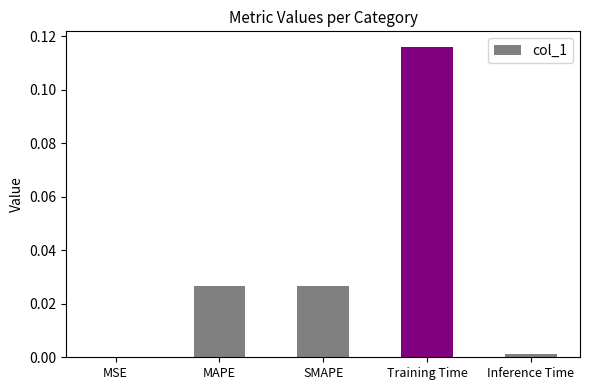

The value at Training Time is 0.2. True or false?

False